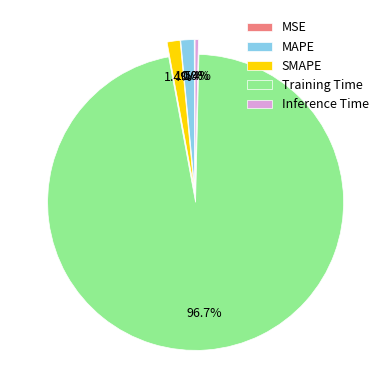

To the nearest percent, what is the combined percentage of Training Time and MAPE?

98%